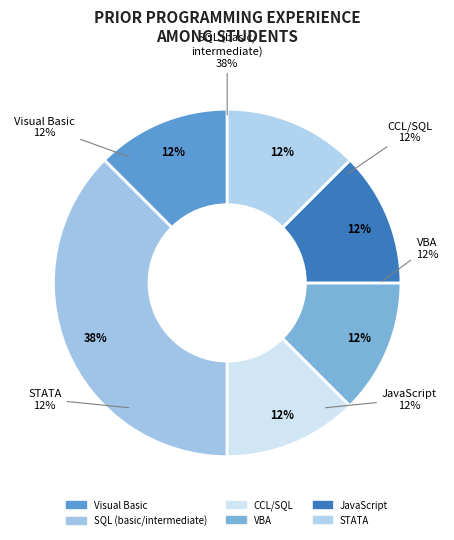

Approximately how many times larger is the value at JavaScript compared to Visual Basic?

1.0